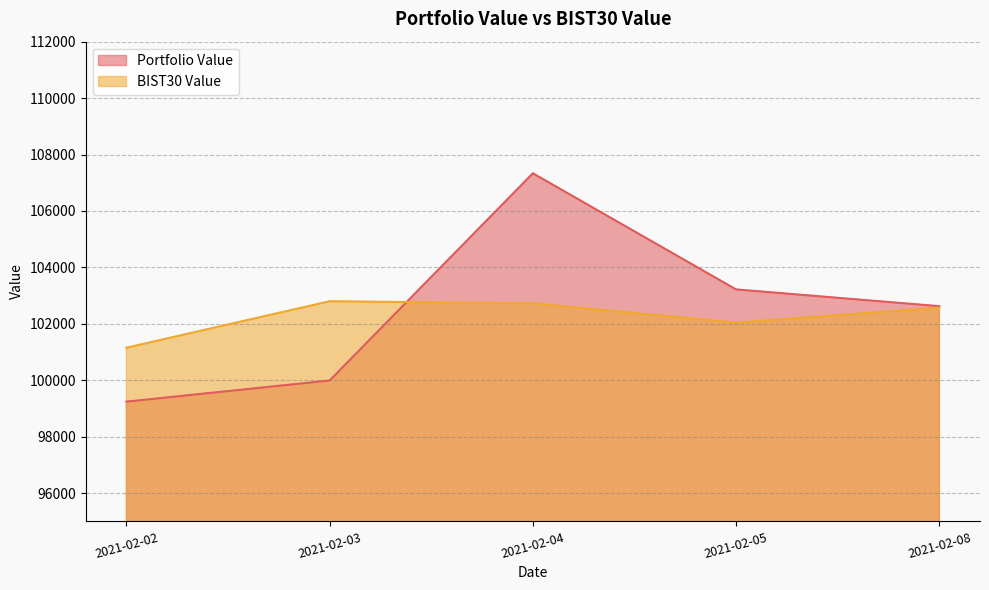

Count the number of categories in the chart.

5